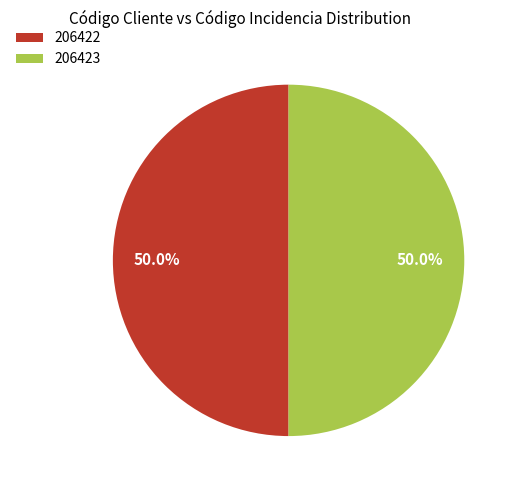

Combined, what portion of the pie is 206423 and 206422?

100.0%